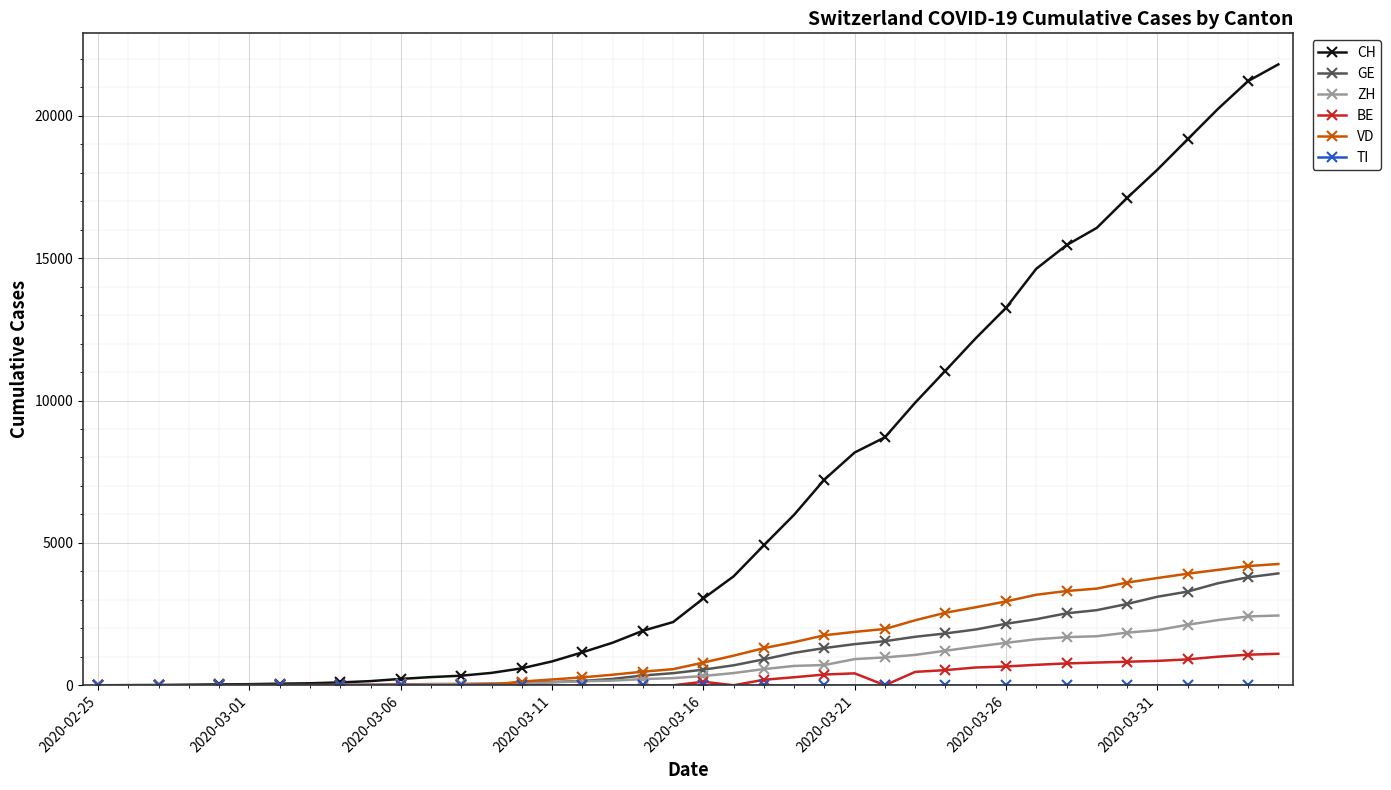

True or false: BE has more than 0 interior local peaks.

True